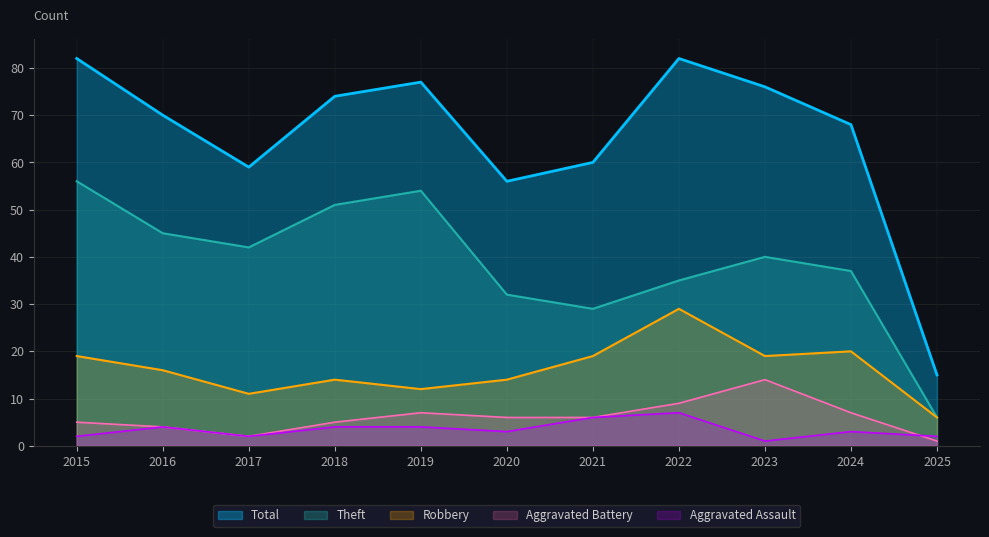

How many distinct data groups are displayed?

5